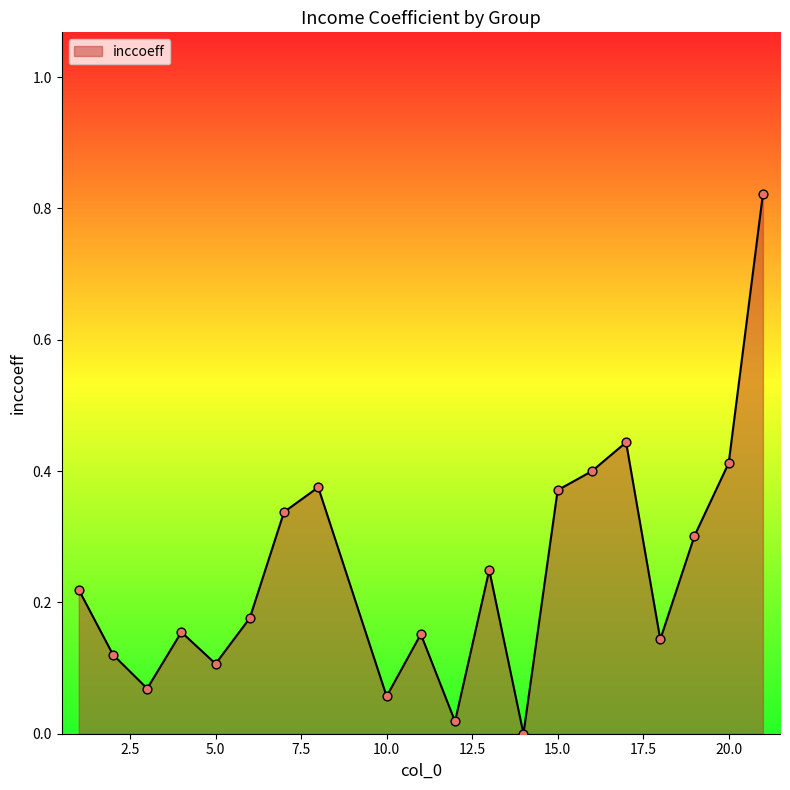

Does the chart have visible grid lines?

No